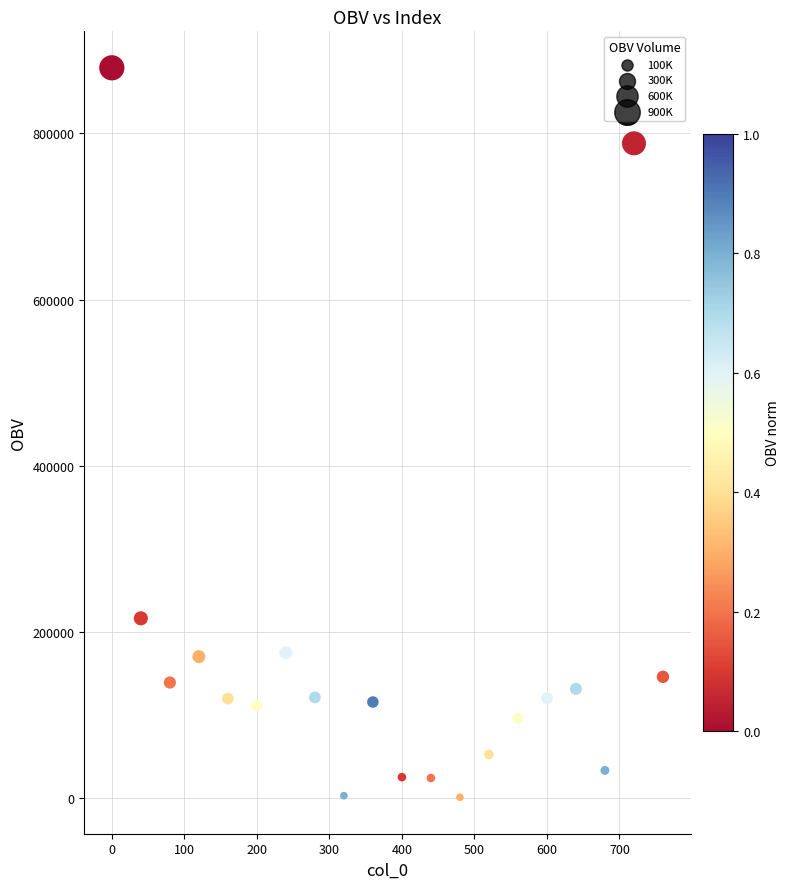

What Y value in the scatter plot is closest to 440139?

216562.0